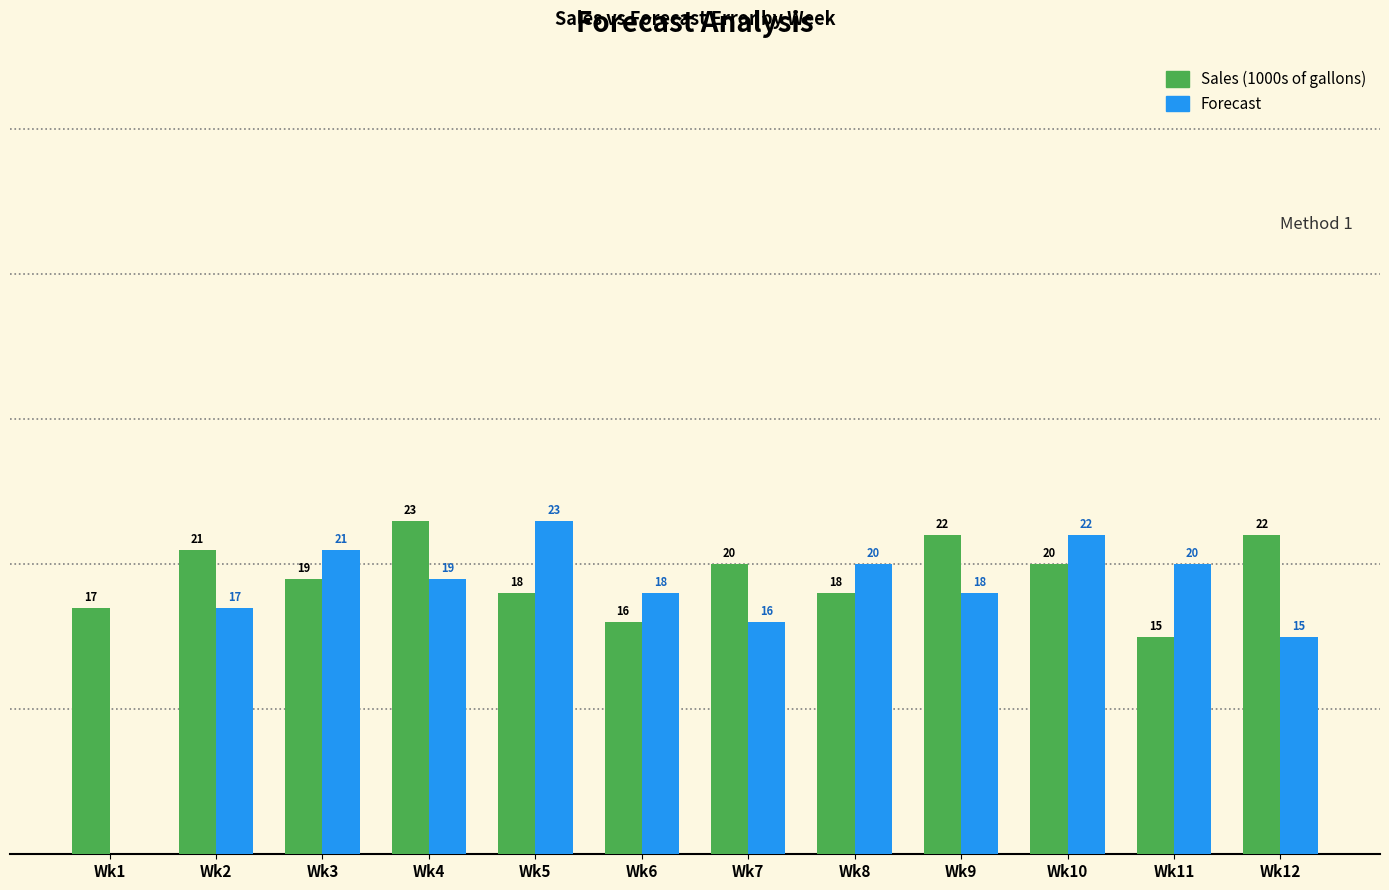

Is the value of Forecast at Wk10 greater than the value of Sales (1000s of gallons) at Wk1?

Yes